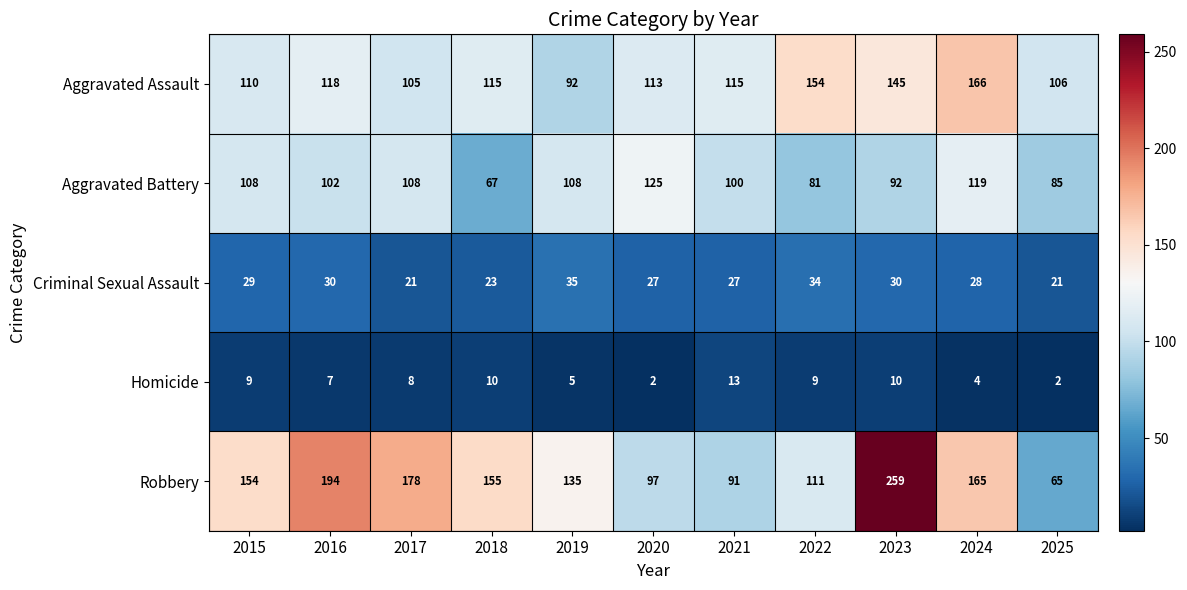

Is the value of Aggravated Assault at 2024 greater than the value of Aggravated Battery at 2018?

Yes